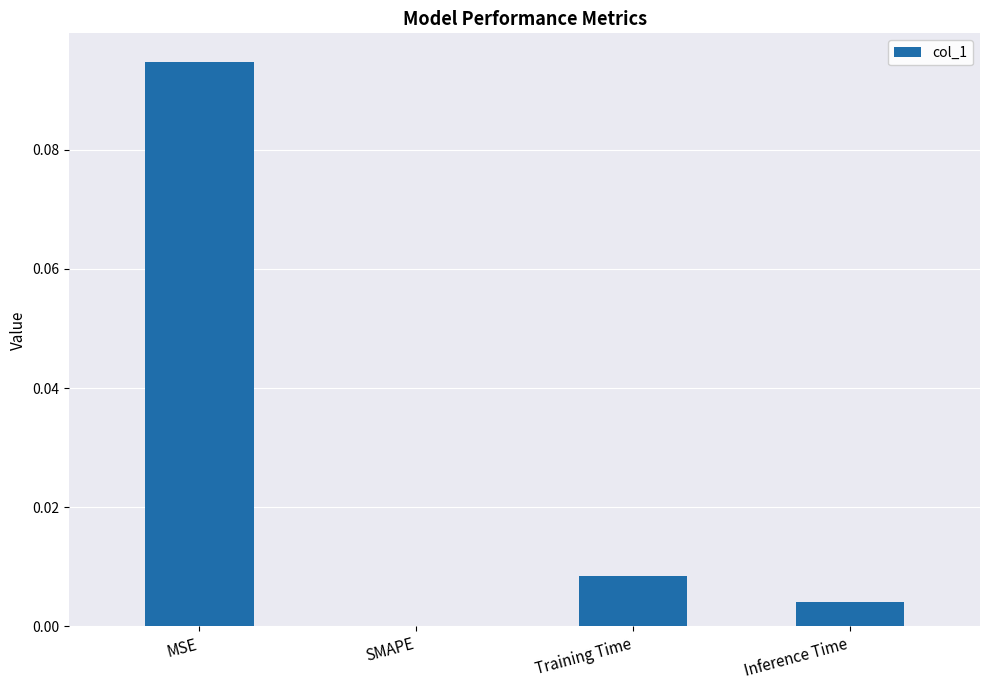

Are the bars horizontal?

No